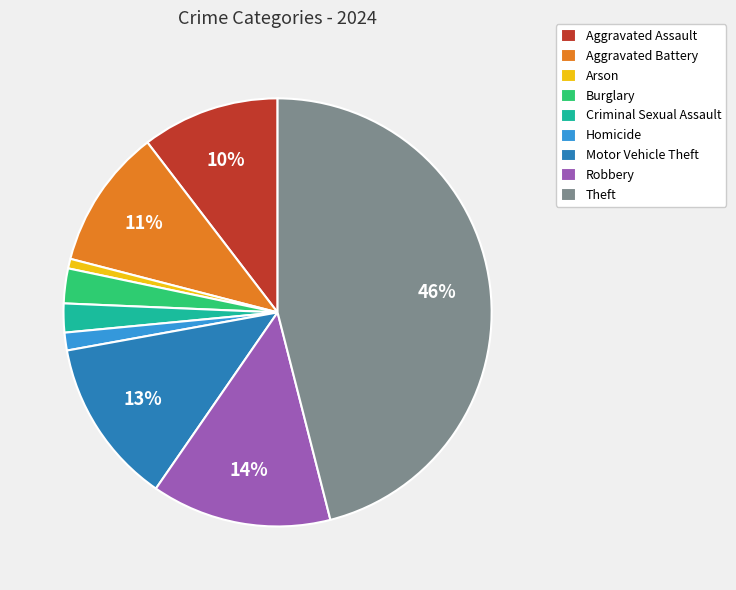

Does any single category account for the majority?

No